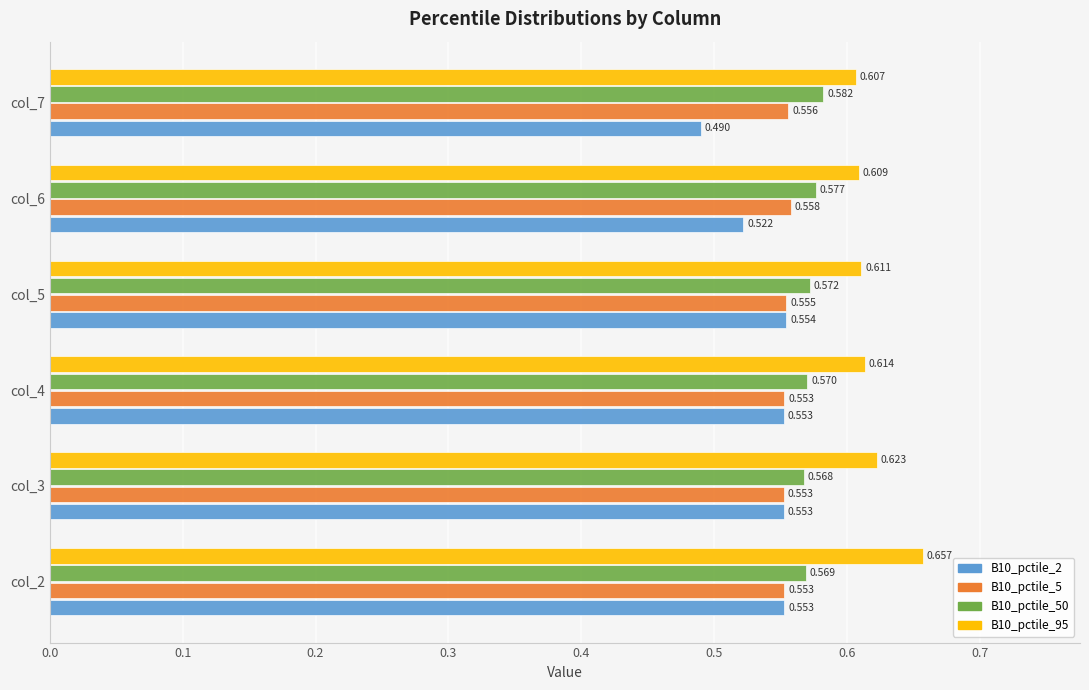

Which category has the lowest value in the B10_pctile_2 series?

col_7